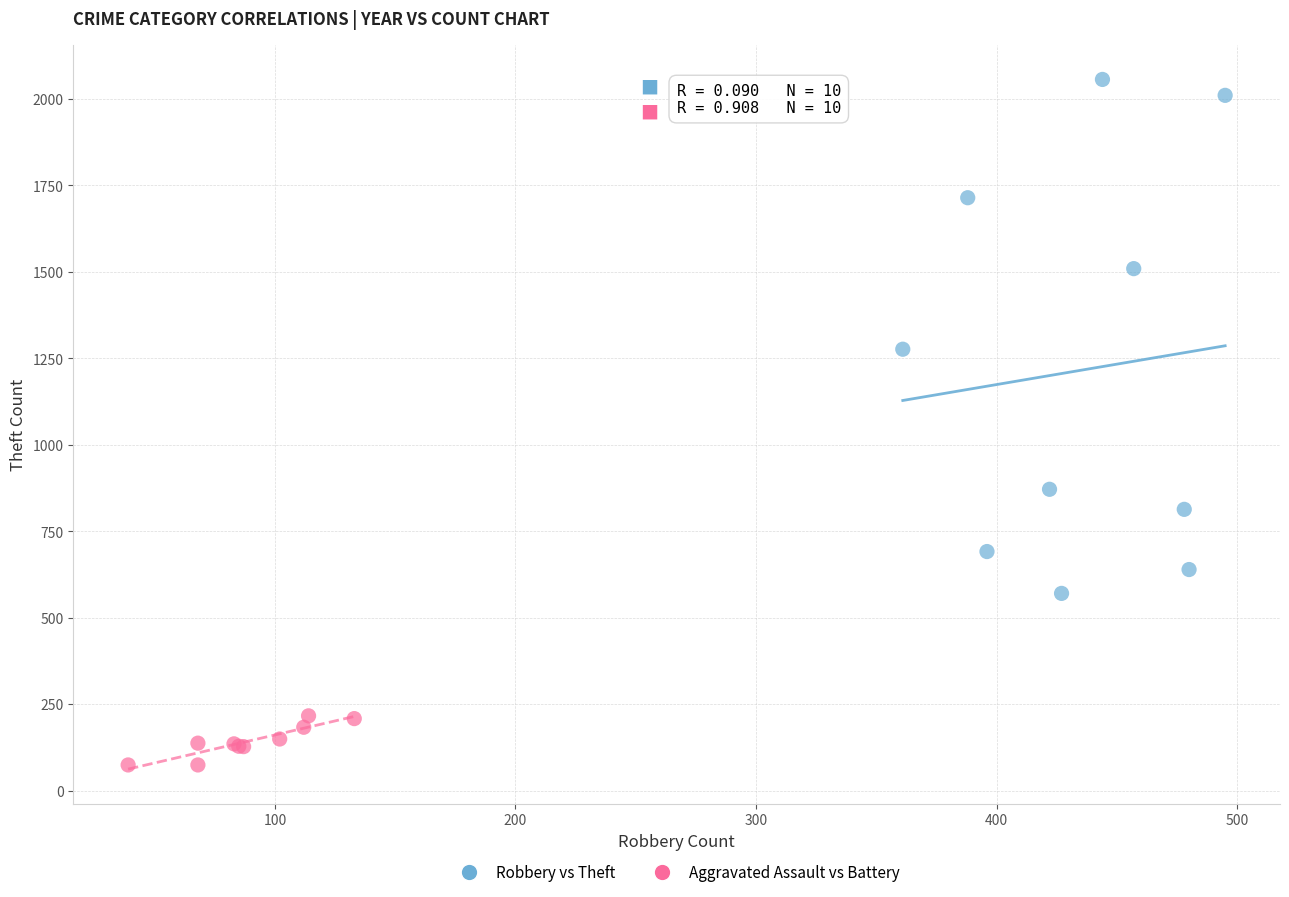

What are all the series names shown in the legend?

Robbery vs Theft, Aggravated Assault vs Battery